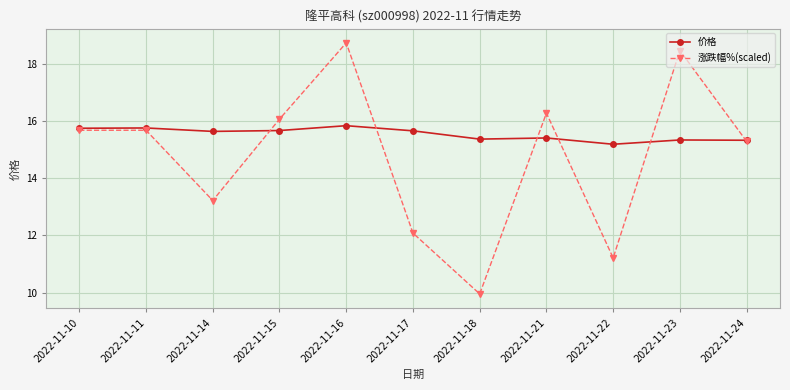

Does the chart display data point markers on the line(s)?

Yes